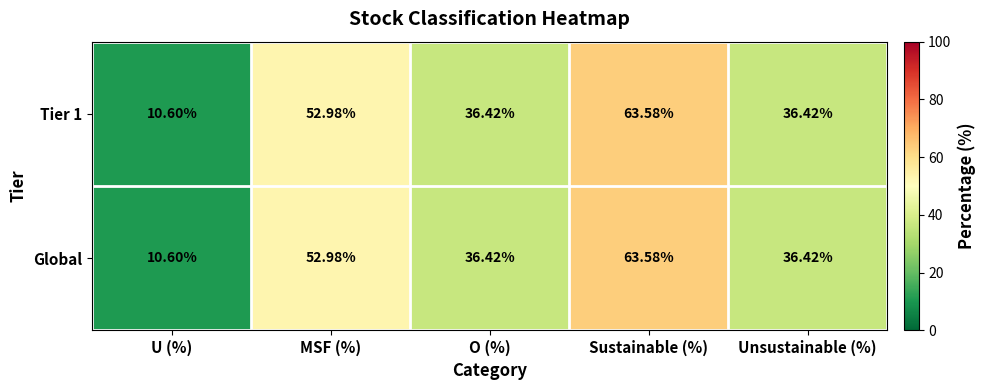

What is the total value across all series at Unsustainable (%)?

72.8